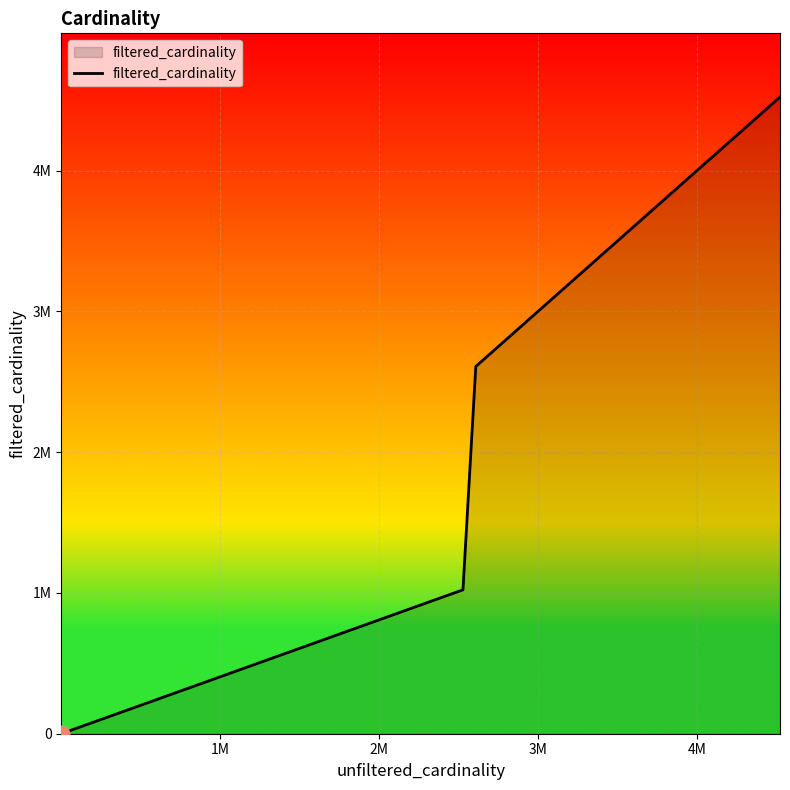

Is this an area chart (filled region under the line)?

Yes